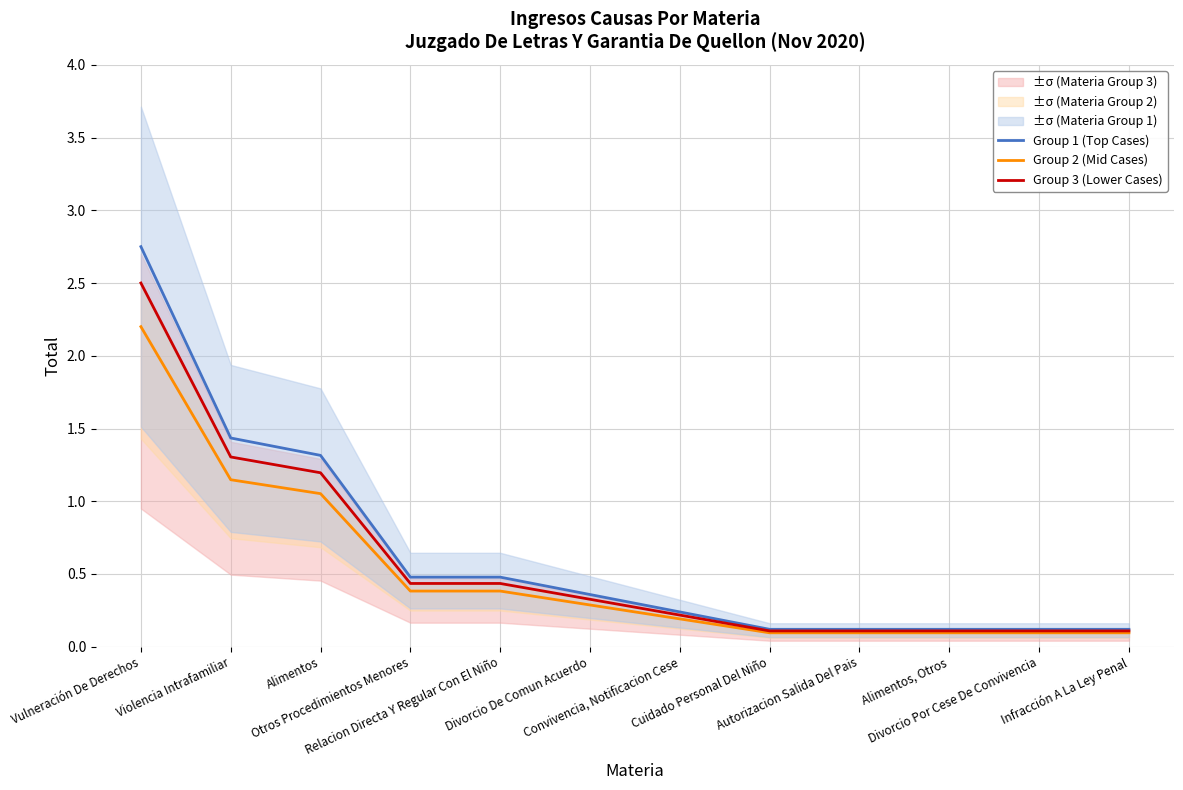

What is the greatest value displayed?

2.8